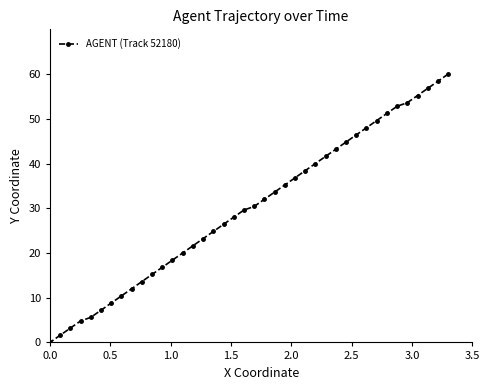

True or false: there are more than 2 points higher than both neighbors.

False